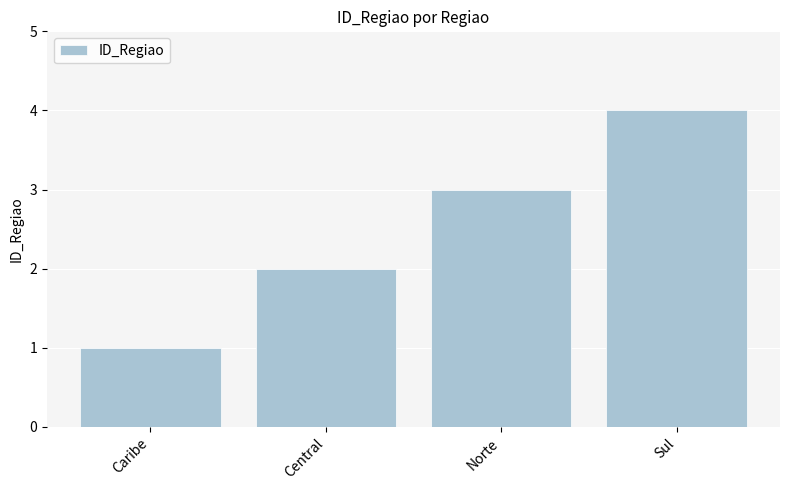

What is the smallest value displayed?

1